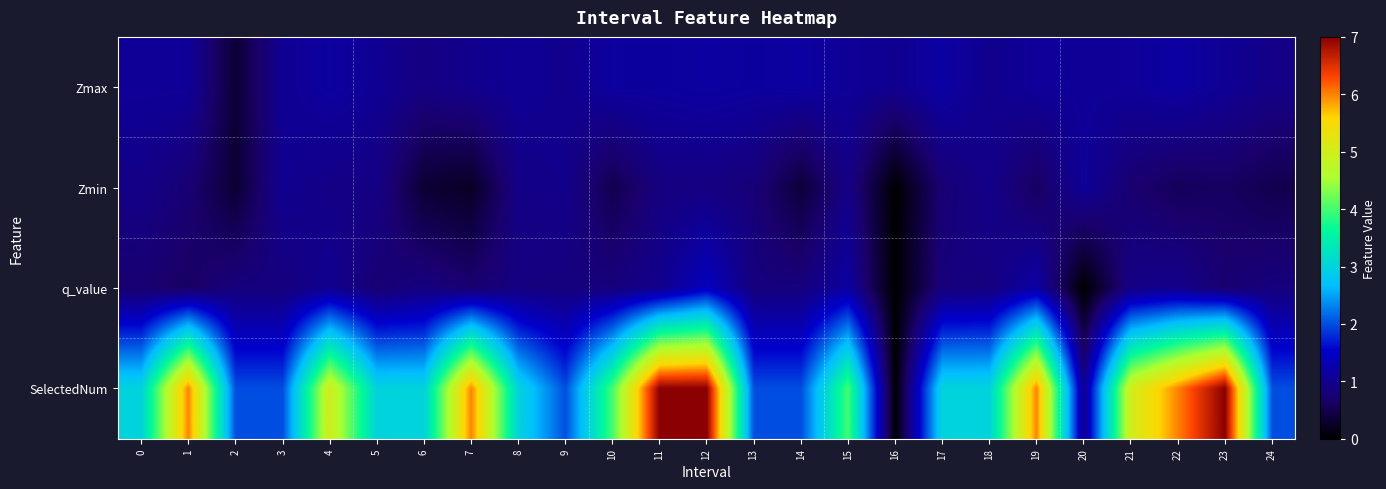

Rank the series at 18 from highest to lowest value.

SelectedNum, Zmax, Zmin, q_value